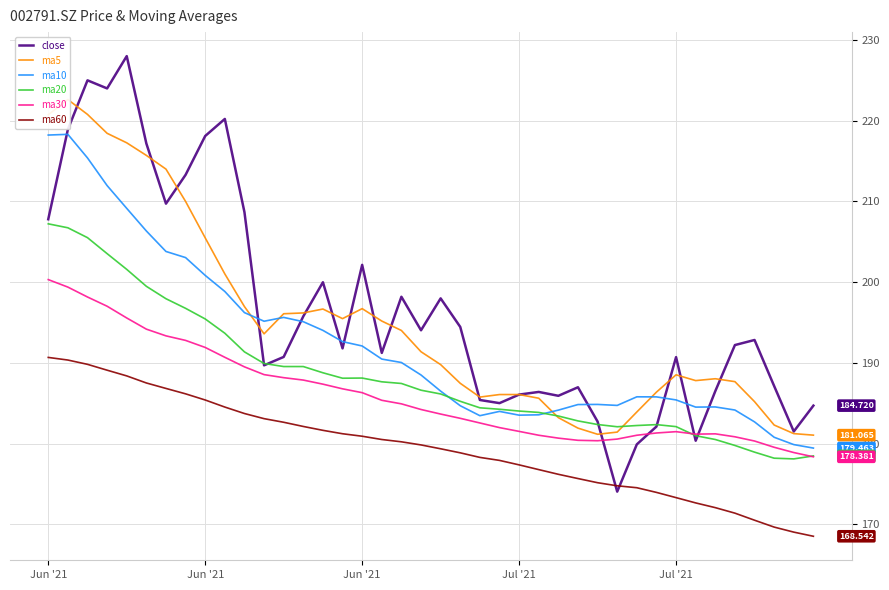

How many lines are shown in the chart?

6